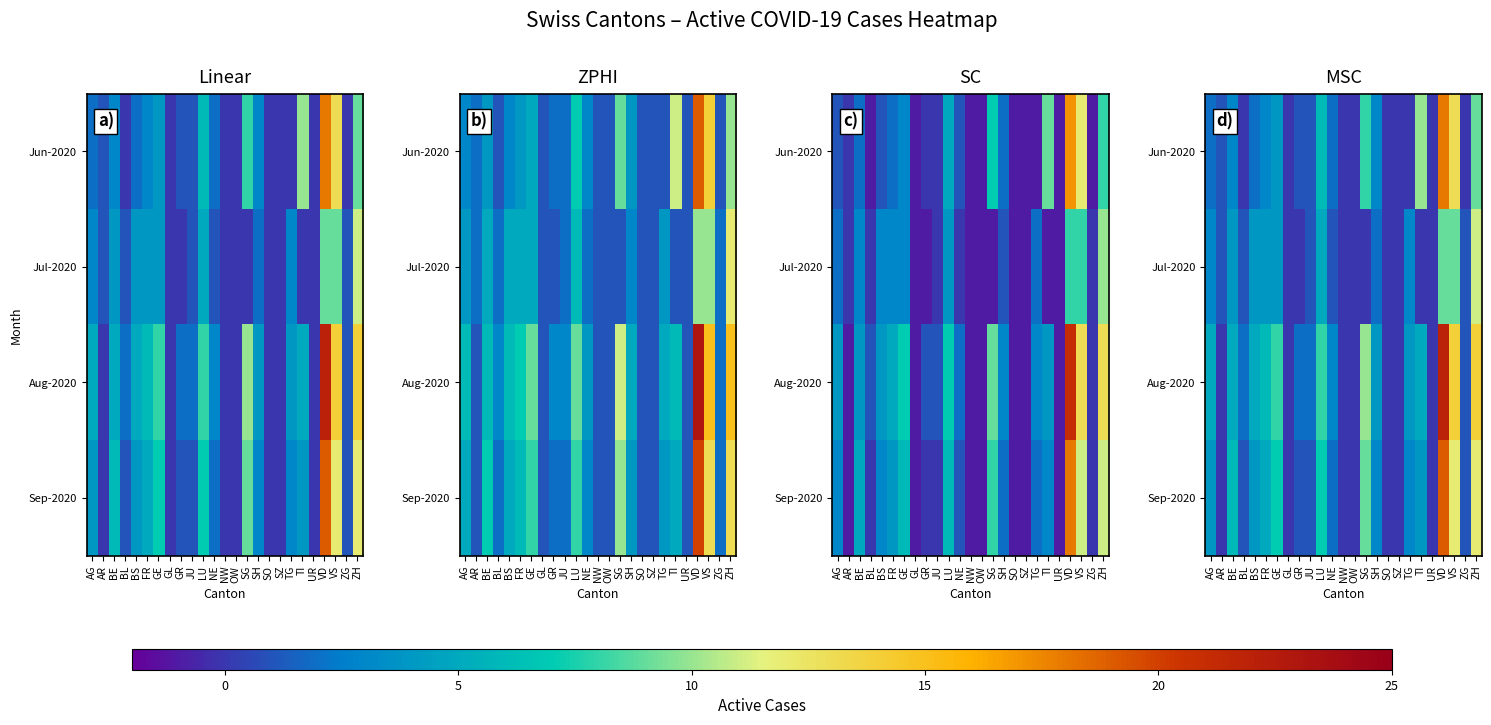

Is it true that Sep-2020 equals 7 at LU?

True